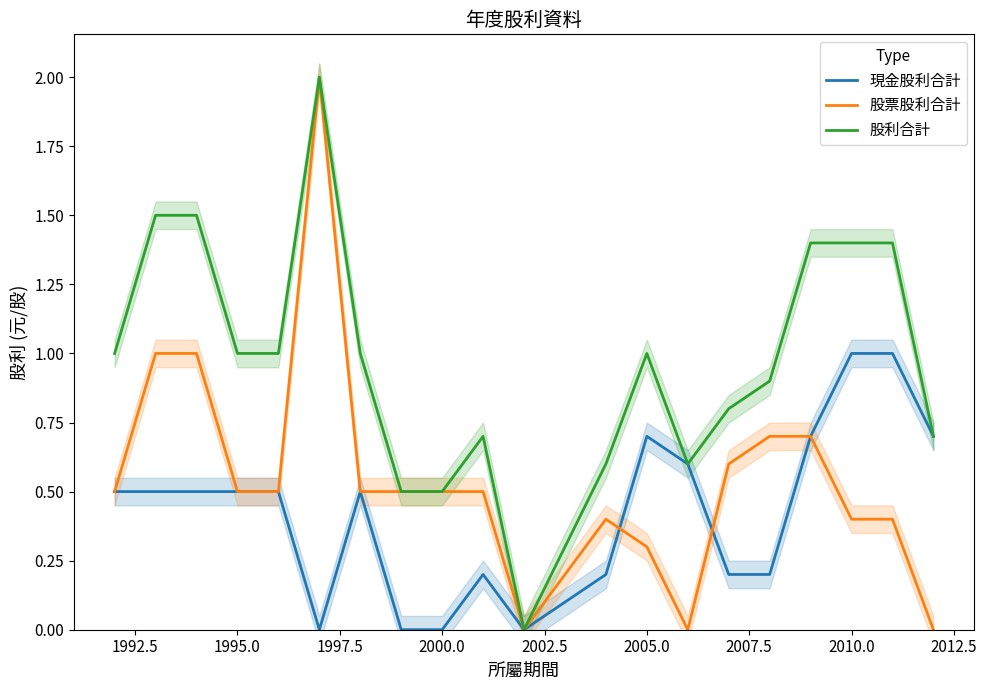

At how many categories does at least one series exceed 0?

19